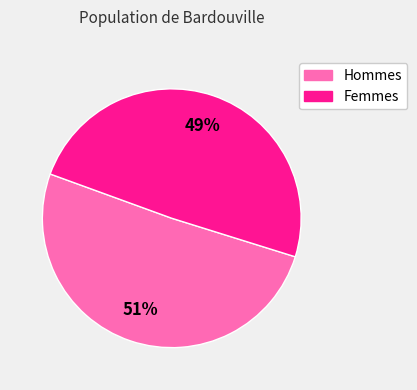

Which slice is the largest?

Hommes